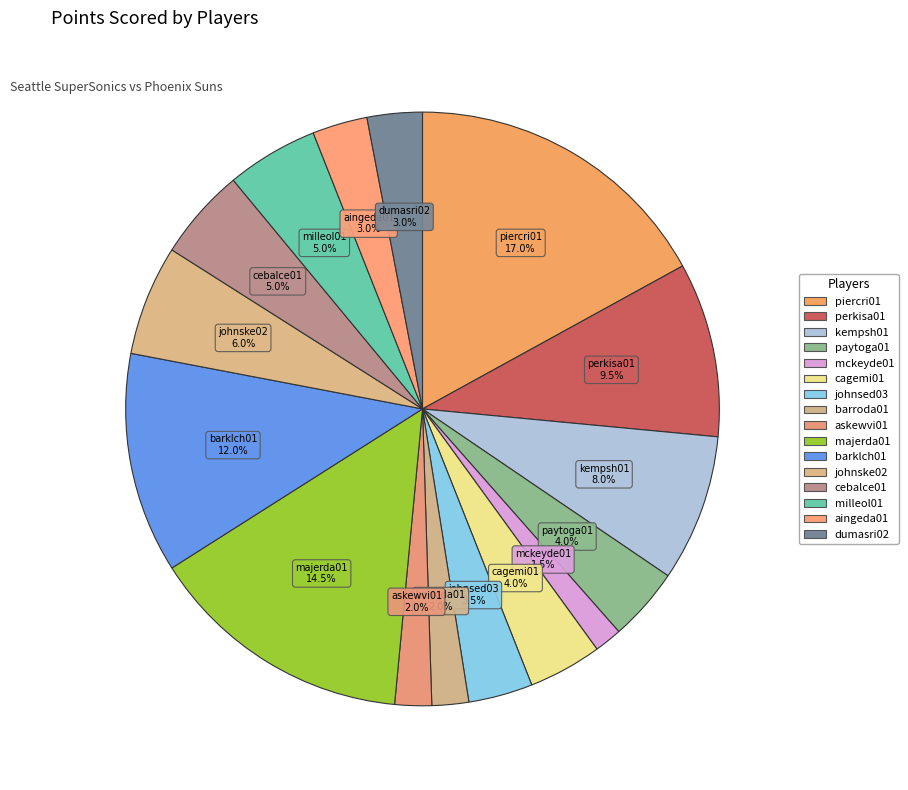

Is it true that askewvi01 is 1% of the pie?

False